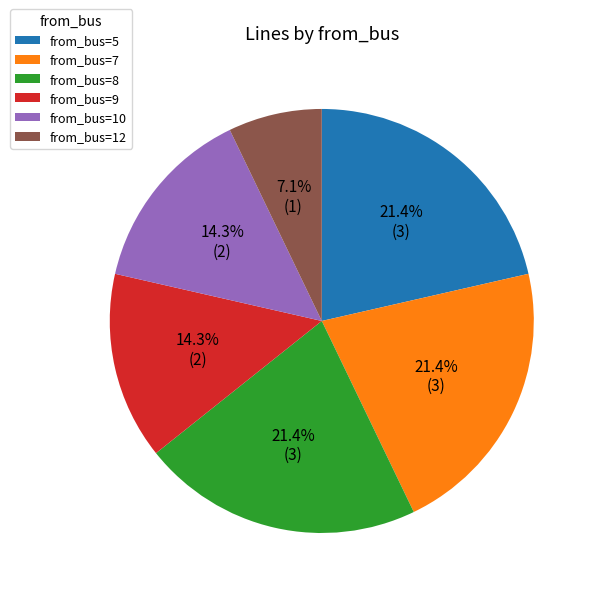

Do from_bus=10 and from_bus=12 together represent more than half of the pie?

No